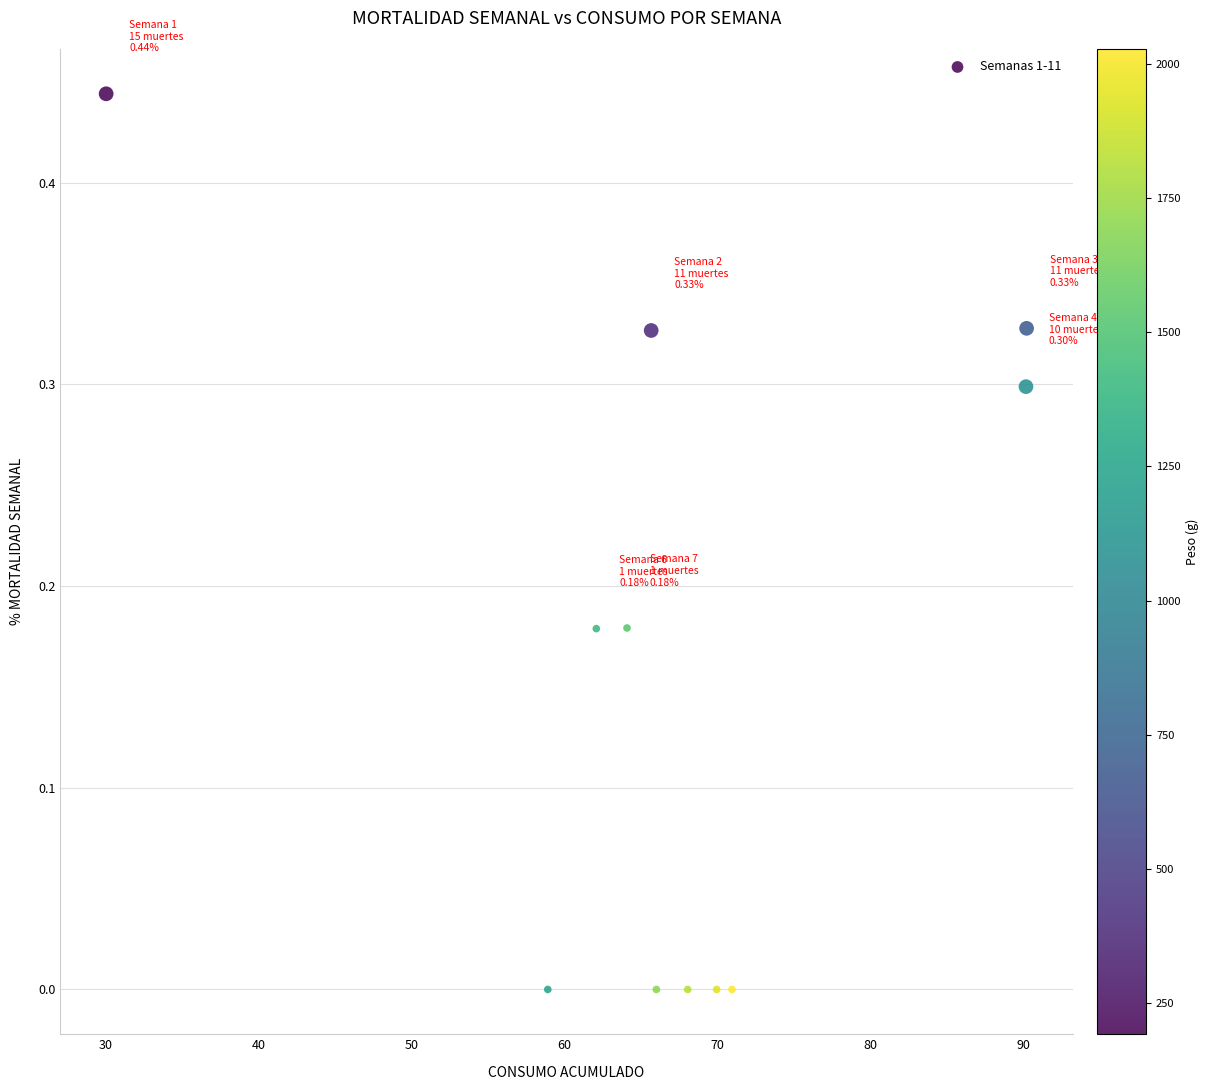

What is the average X value?

66.9